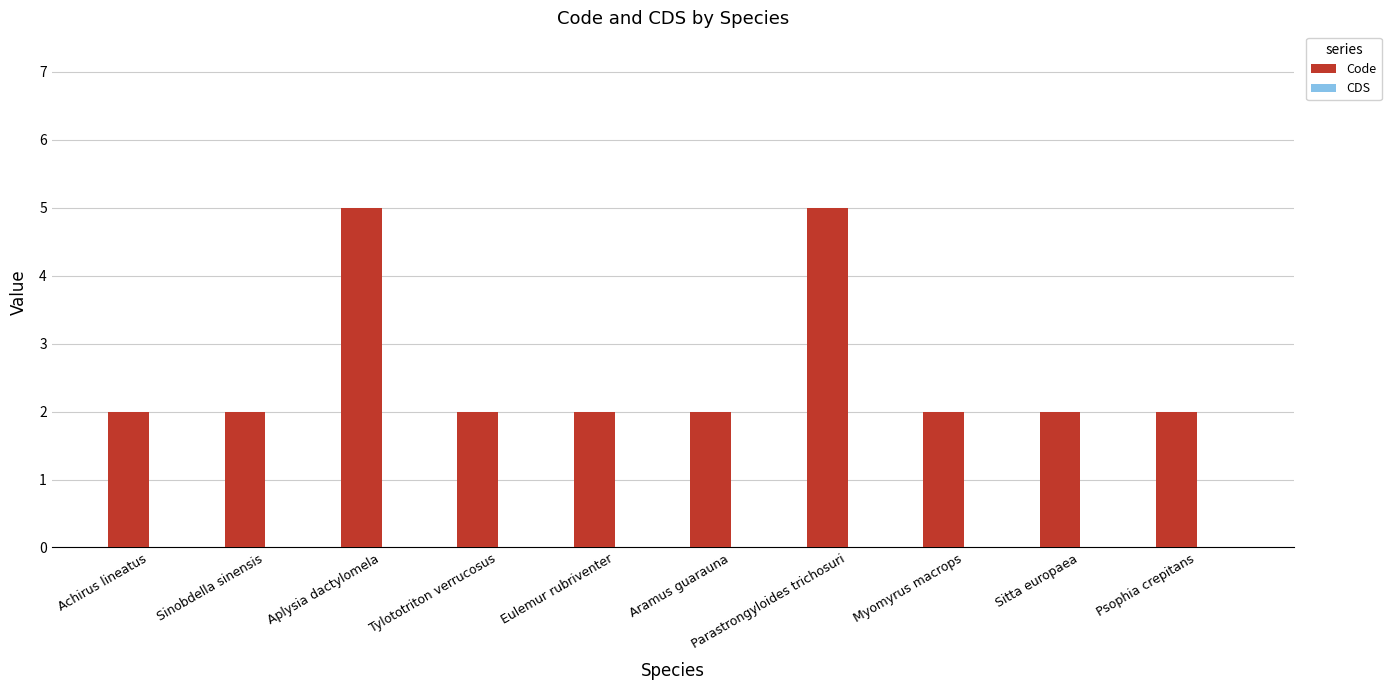

What is the label of the 8th bar from the right?

Aplysia dactylomela